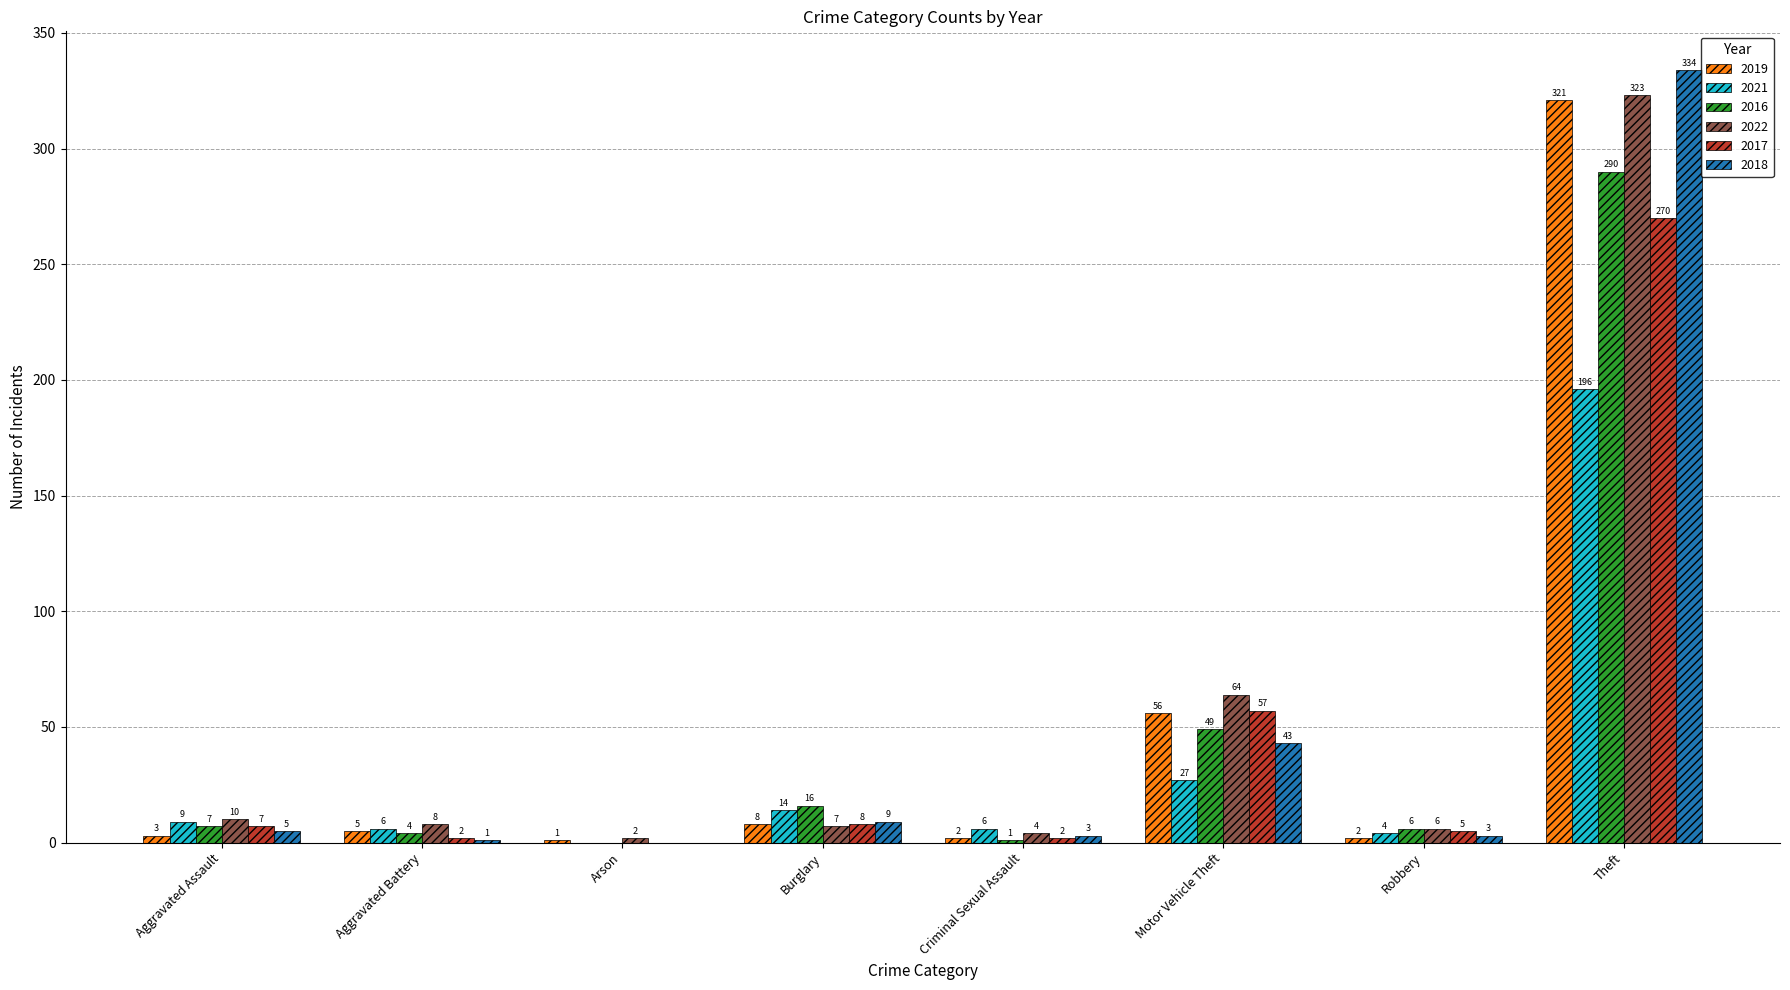

Reading left to right, transcribe all the data shown in this chart.

2019: Aggravated Assault=3	Aggravated Battery=5	Arson=1	Burglary=8	Criminal Sexual Assault=2	Motor Vehicle Theft=56	Robbery=2	Theft=321
2021: Aggravated Assault=9	Aggravated Battery=6	Arson=0	Burglary=14	Criminal Sexual Assault=6	Motor Vehicle Theft=27	Robbery=4	Theft=196
2016: Aggravated Assault=7	Aggravated Battery=4	Arson=0	Burglary=16	Criminal Sexual Assault=1	Motor Vehicle Theft=49	Robbery=6	Theft=290
2022: Aggravated Assault=10	Aggravated Battery=8	Arson=2	Burglary=7	Criminal Sexual Assault=4	Motor Vehicle Theft=64	Robbery=6	Theft=323
2017: Aggravated Assault=7	Aggravated Battery=2	Arson=0	Burglary=8	Criminal Sexual Assault=2	Motor Vehicle Theft=57	Robbery=5	Theft=270
2018: Aggravated Assault=5	Aggravated Battery=1	Arson=0	Burglary=9	Criminal Sexual Assault=3	Motor Vehicle Theft=43	Robbery=3	Theft=334